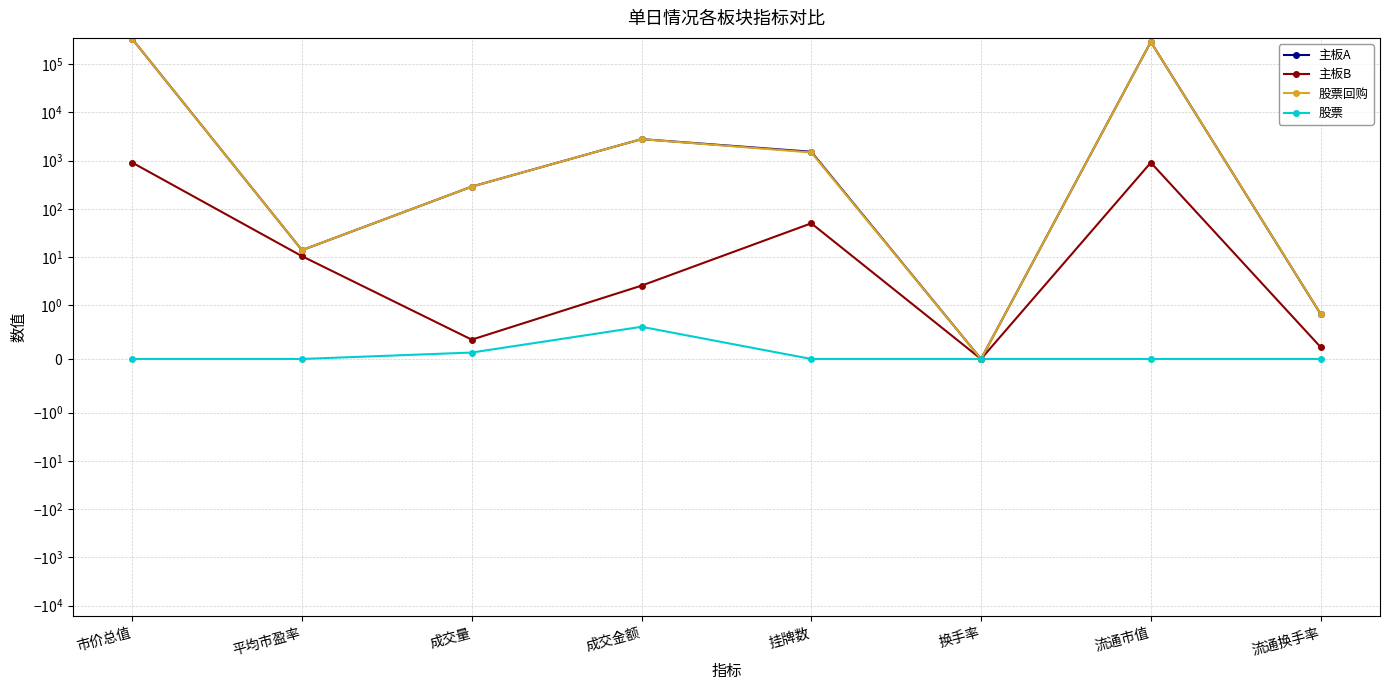

What is the label of the 4th point from the left?

成交金额